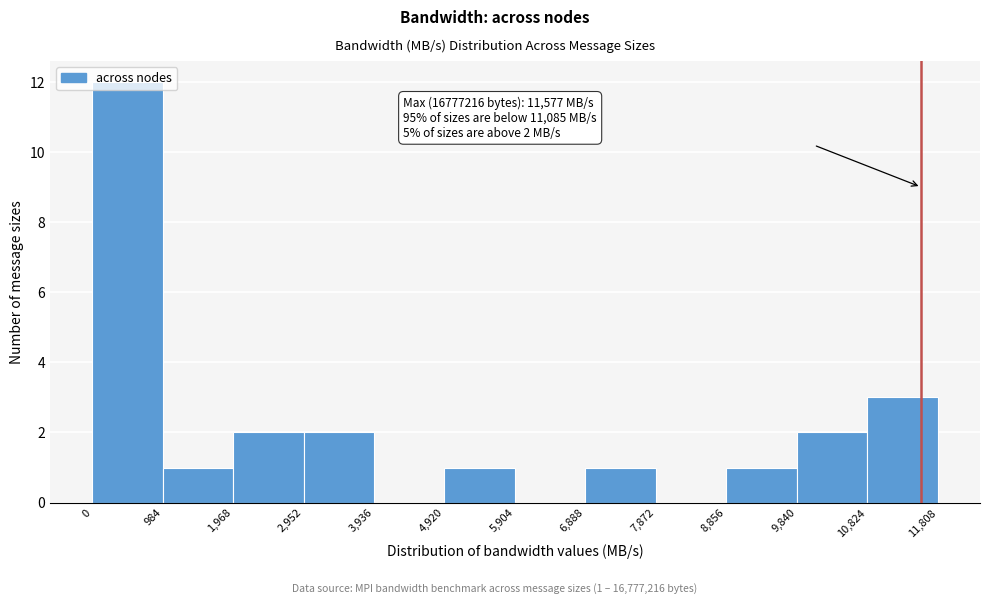

Over which range of the x-axis is the bar tallest?

0 to 984